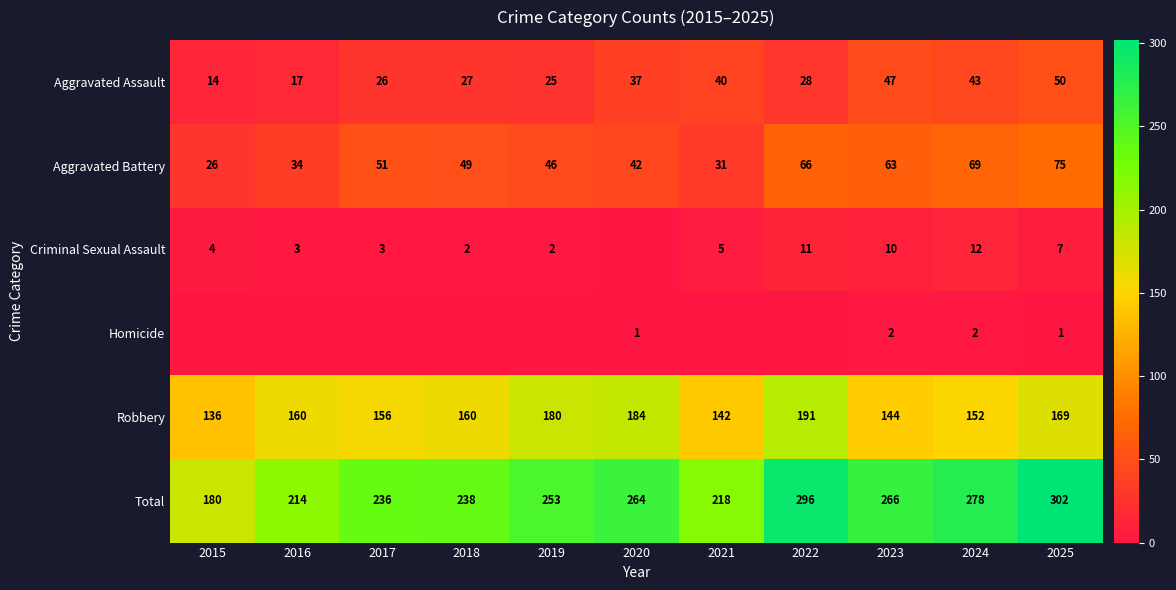

How many data points in Robbery are less than 160?

5